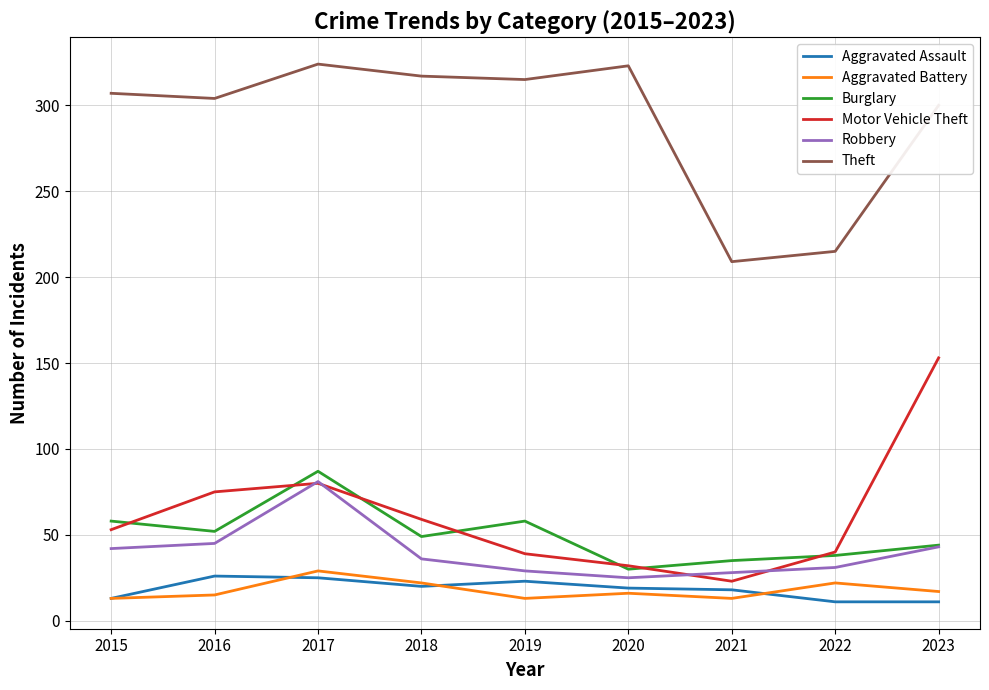

What is the difference between the highest and lowest values at 2023?

289